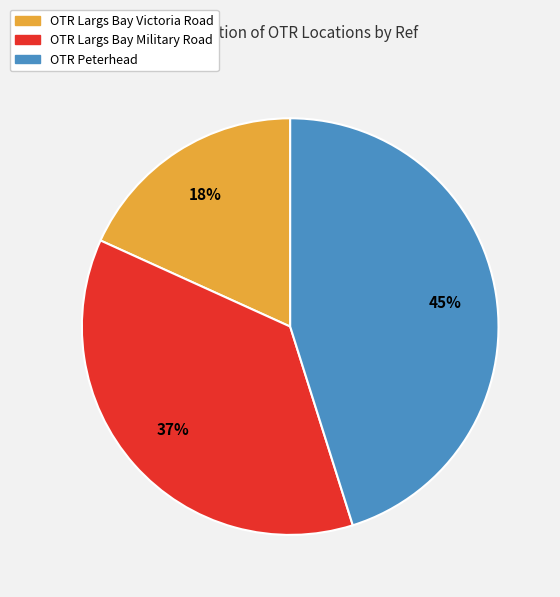

To the nearest percent, what is the average slice percentage?

33%